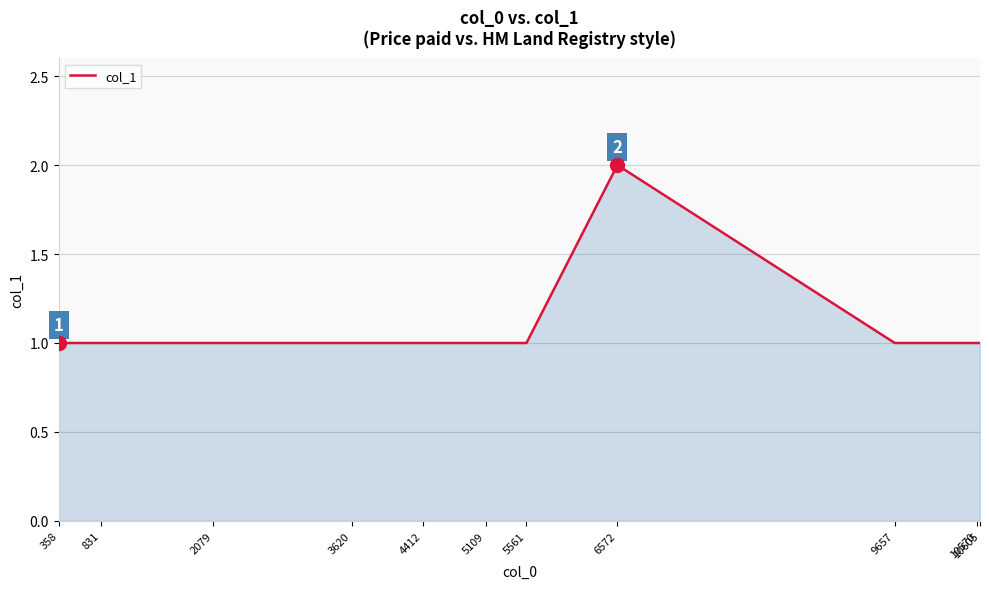

The chart shows a value of 1 at 5561. True or false?

True